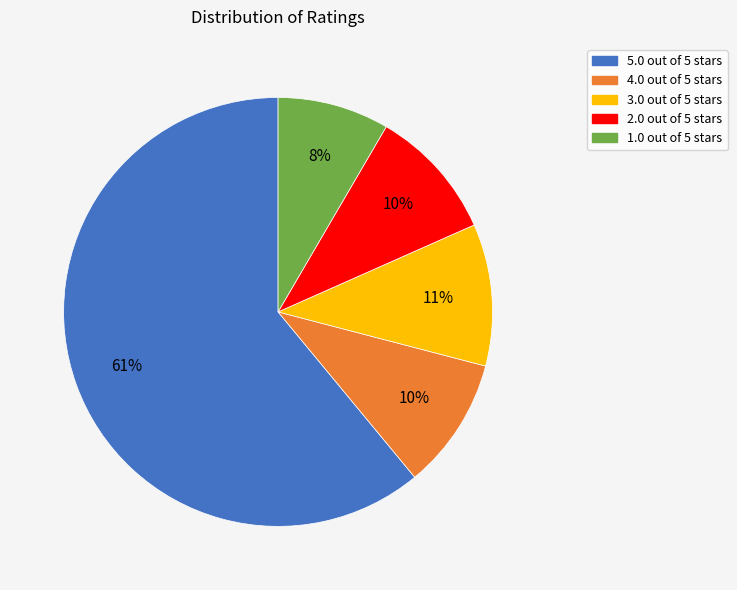

Which has a higher value, 2.0 out of 5 stars or 3.0 out of 5 stars?

3.0 out of 5 stars